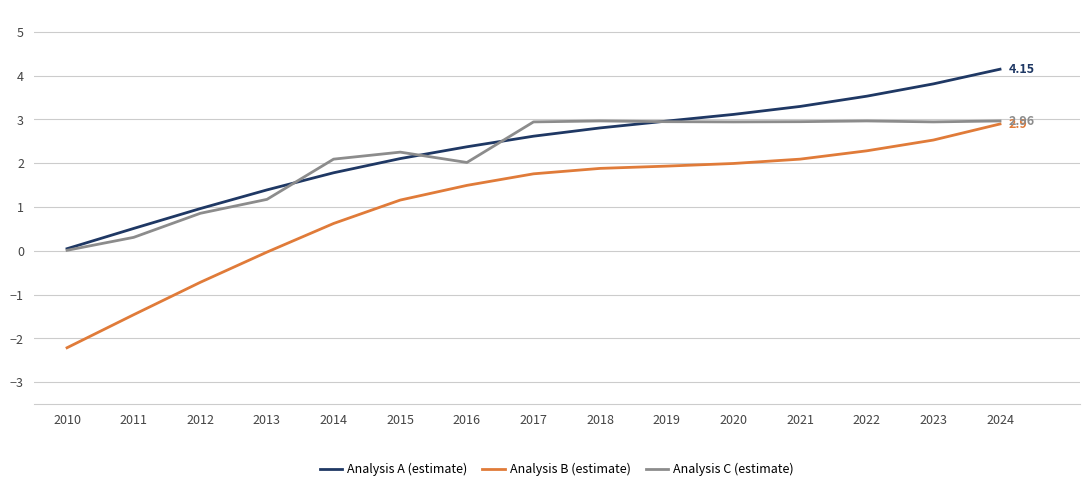

At which category does Analysis C (estimate) reach its first local valley?

2016